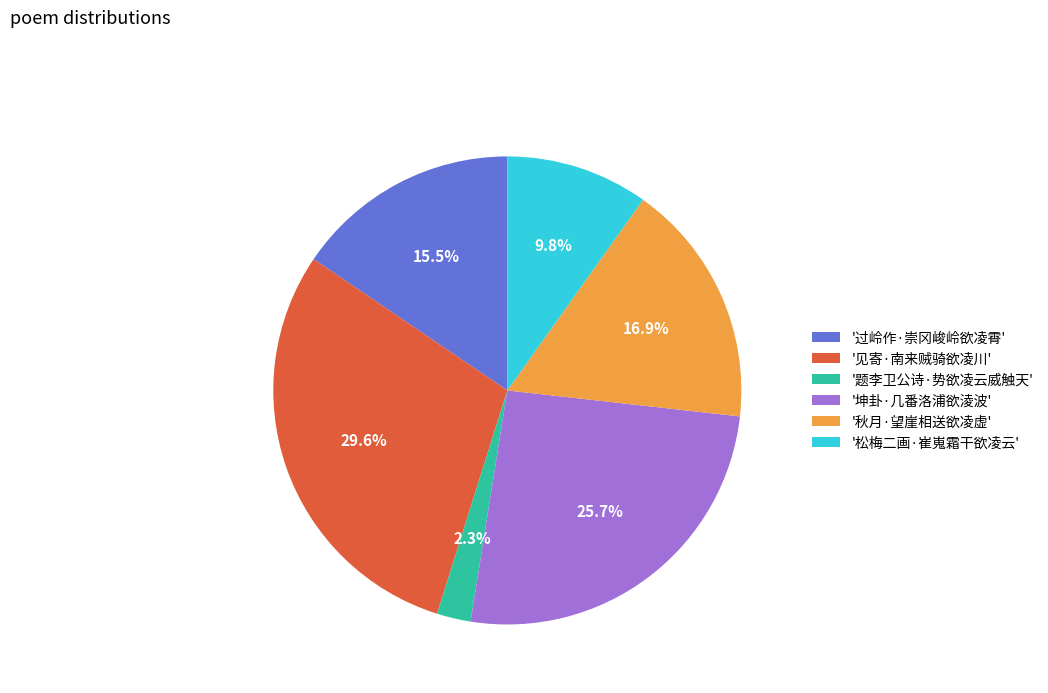

Is '秋月·望崖相送欲凌虚' the majority of the pie?

No